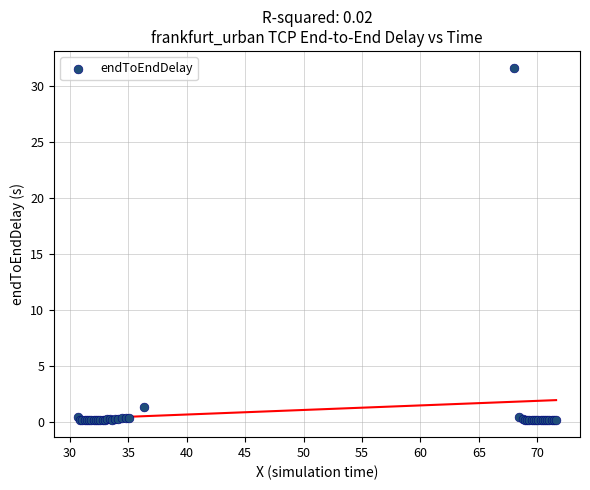

What Y value in the scatter plot is closest to 15?

1.3